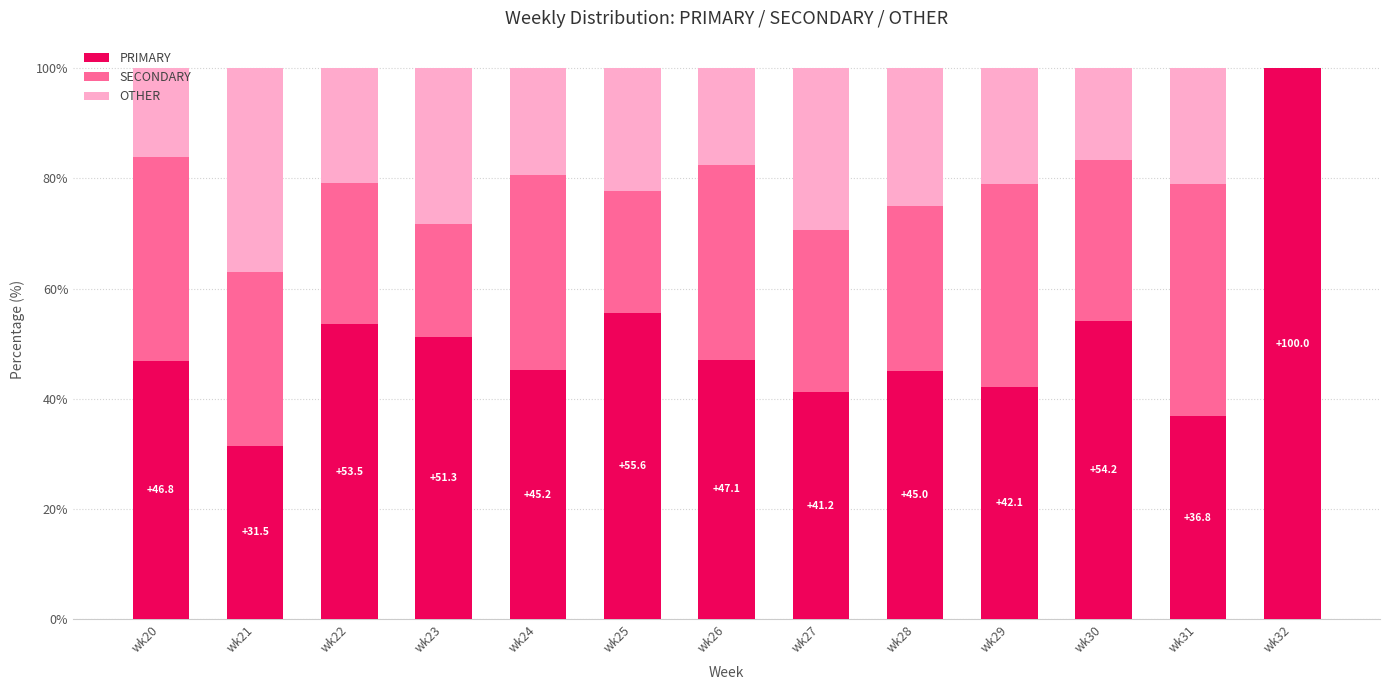

What is the maximum value for PRIMARY?

100.0